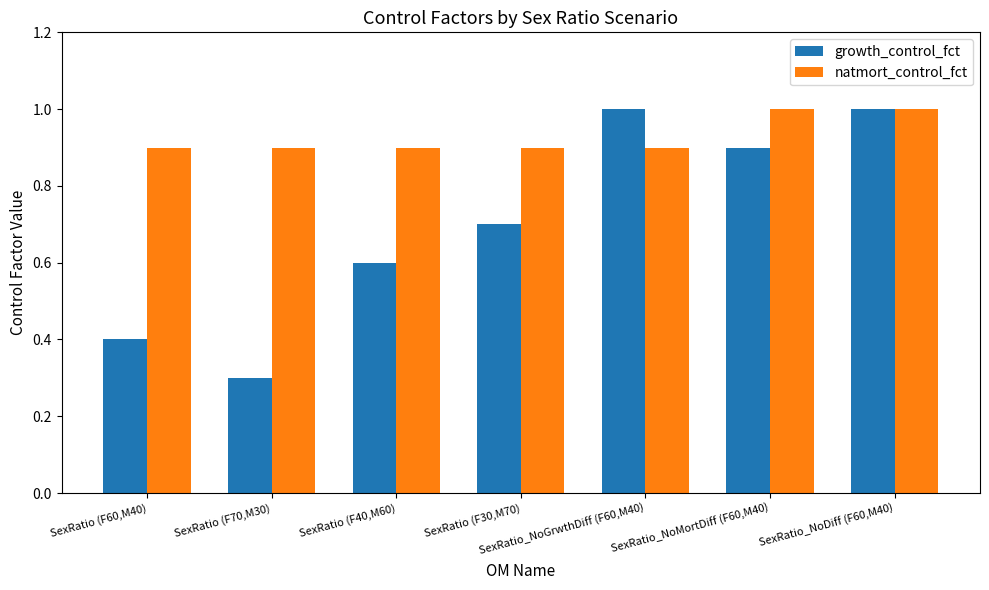

What is the value of the growth_control_fct bar at the 6th from the left?

0.9